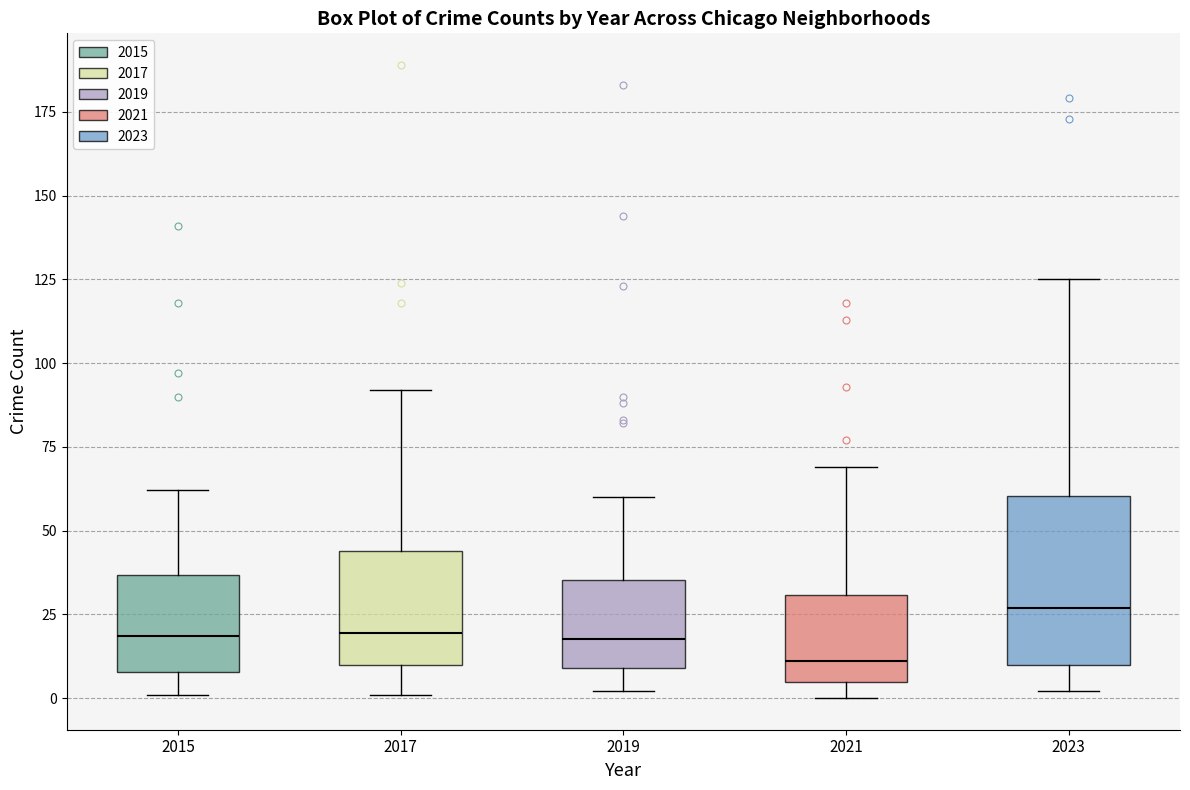

Which box has the highest median line?

2023